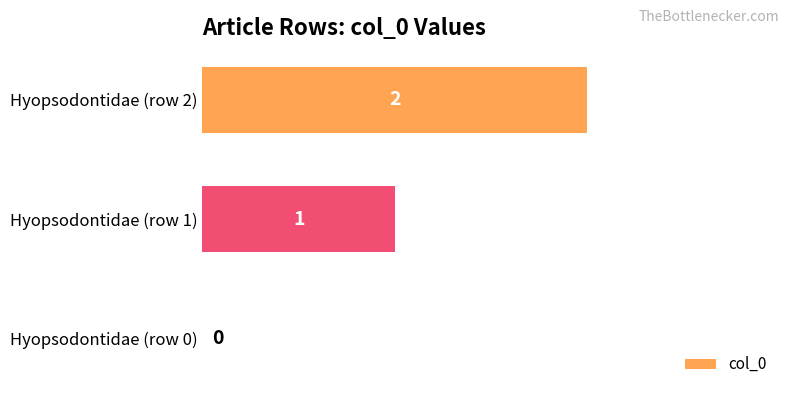

Where is the data nearest to the value 1?

Hyopsodontidae (row 1)